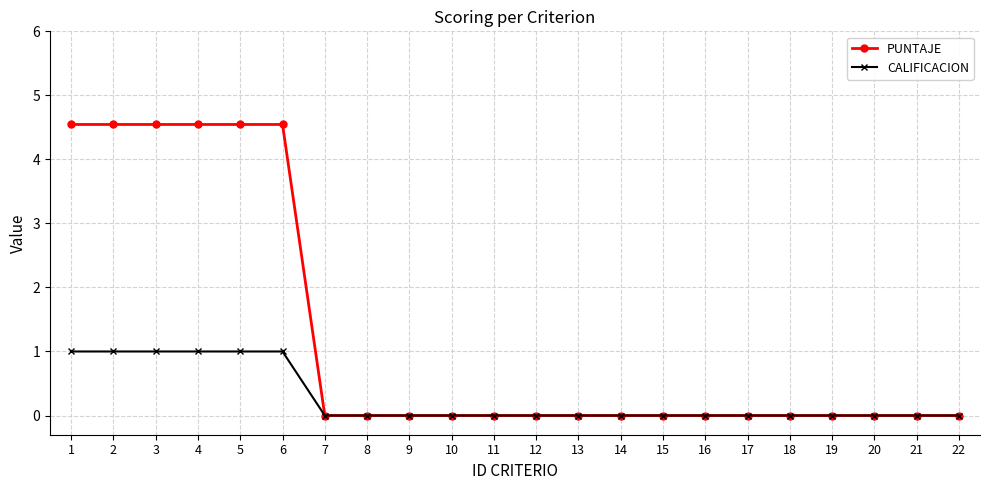

What are all the series names shown in the legend?

PUNTAJE, CALIFICACION